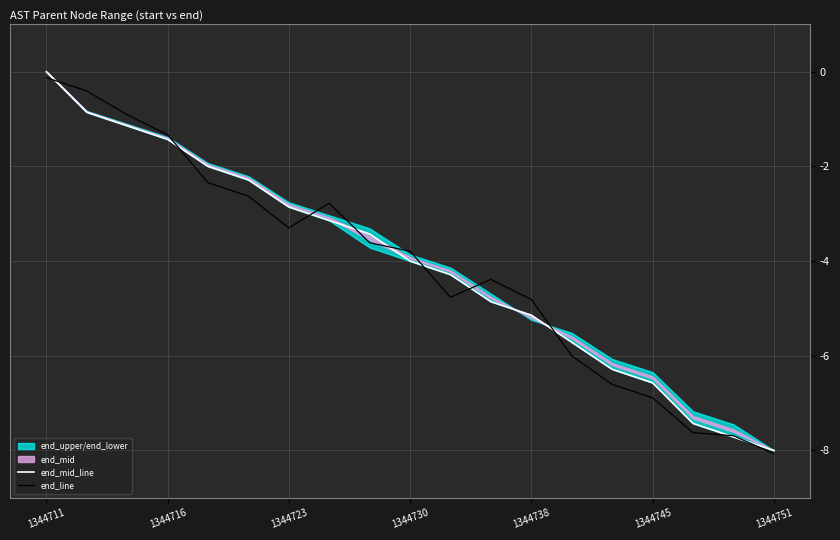

At which category is the sum across all series the highest?

1344711